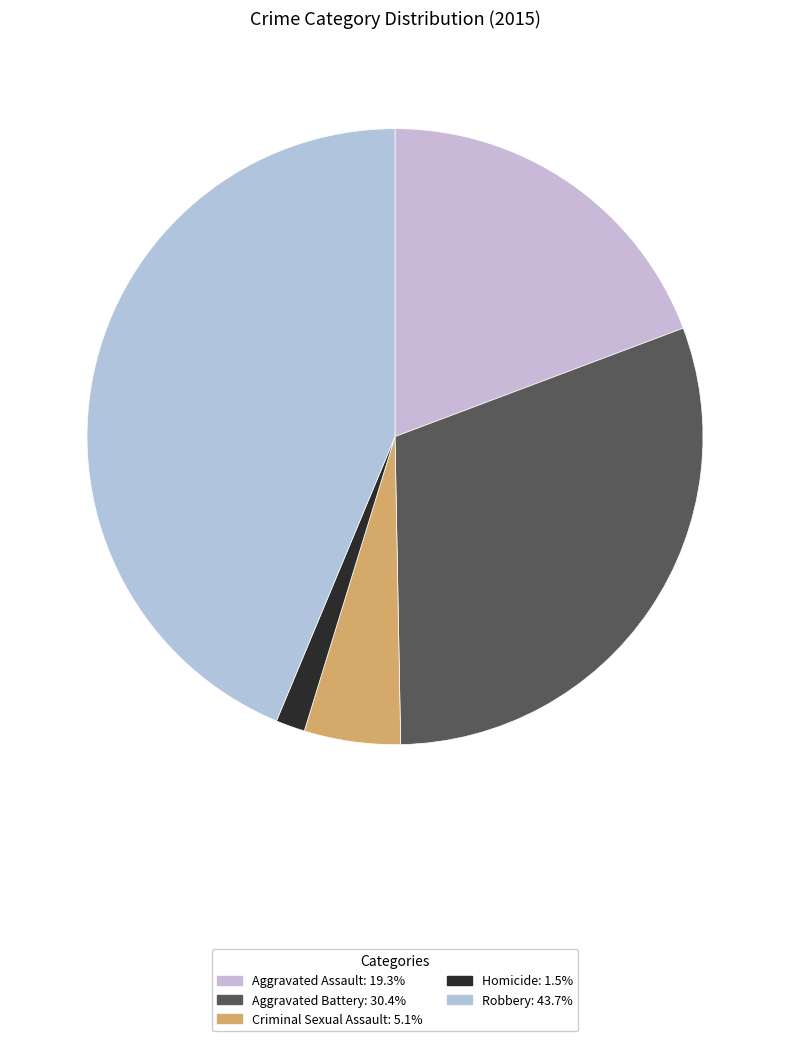

How many slices are in this pie chart?

5